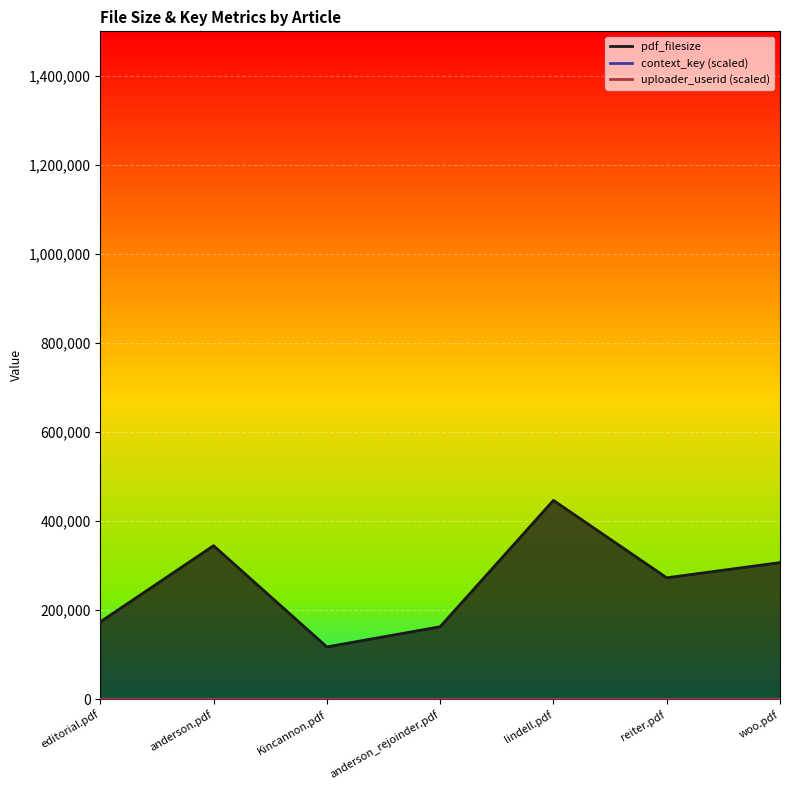

Reading right to left, list all the values displayed in this chart.

pdf_filesize: 306524.0	272352.0	446211.0	162359.0	117062.0	344431.0	173202.0
context_key: 367.3	367.3	367.2	367.2	367.2	367.2	367.2